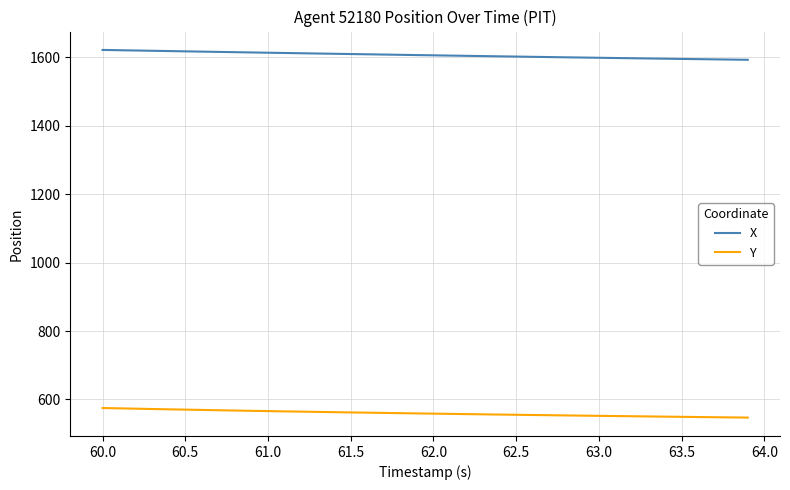

True or false: X and Y cross at least once.

False